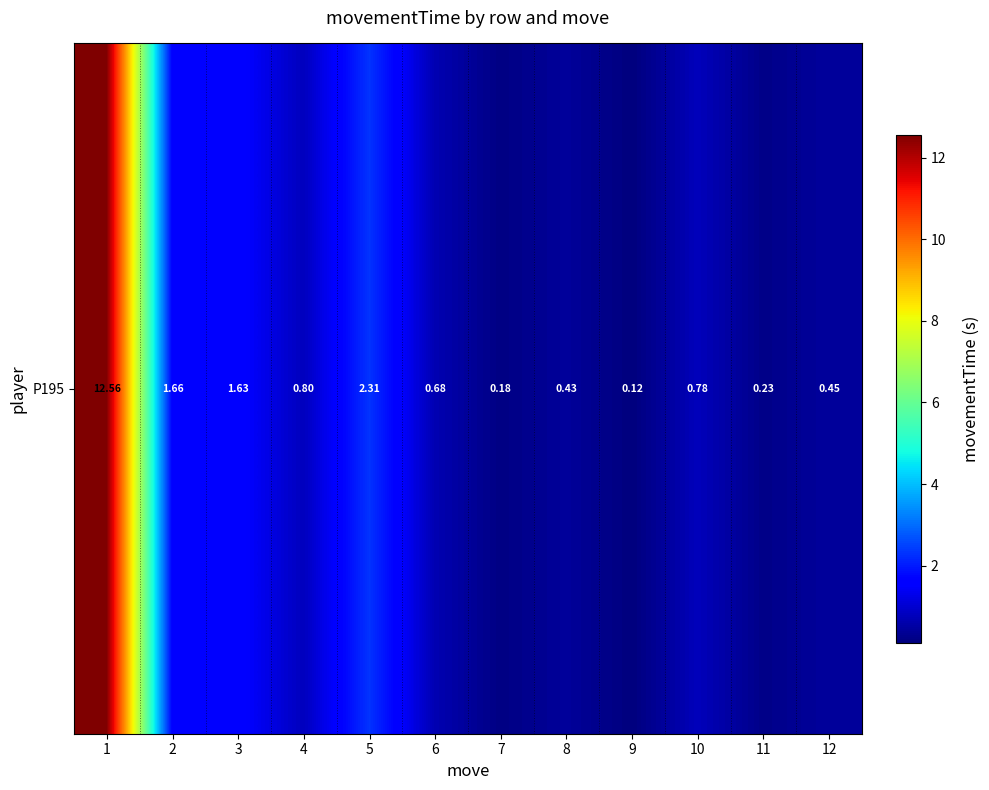

Which category has the lowest value across all series?

9